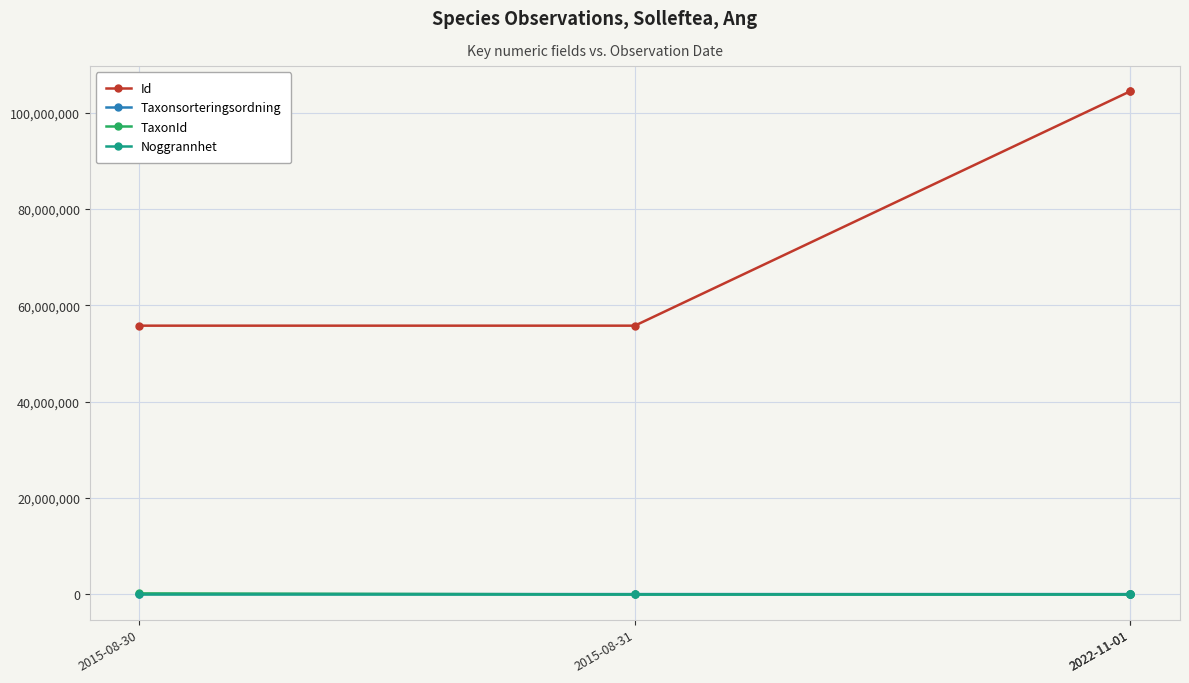

What are all the series names shown in the legend?

Id, Taxonsorteringsordning, TaxonId, Noggrannhet